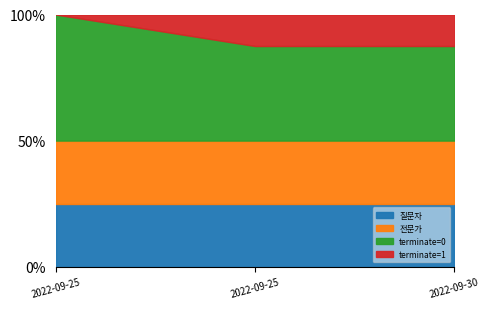

Is it true that terminate=0 equals 32 at 2022-09-25?

False